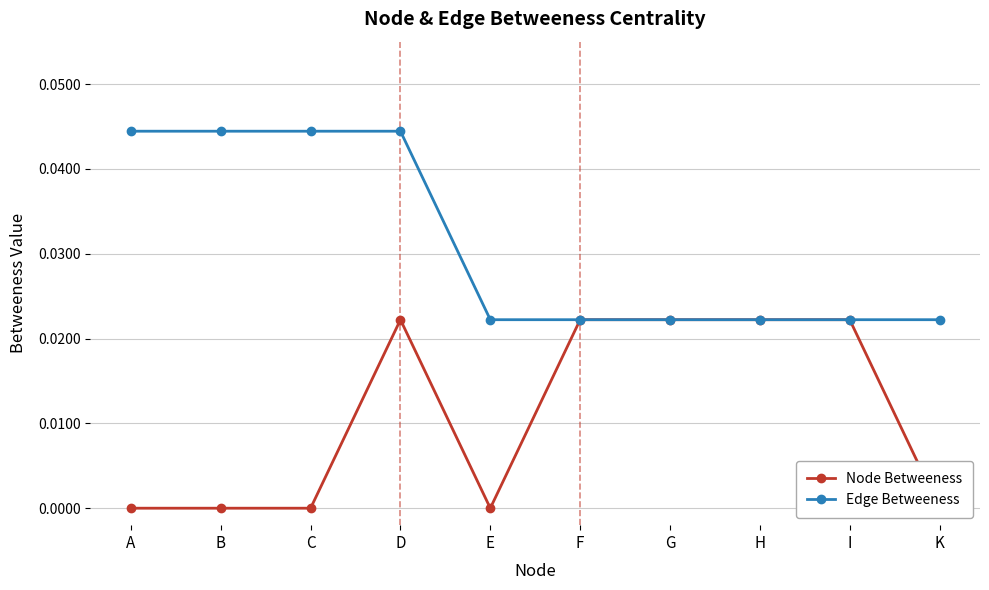

List the series in order of their overall mean, lowest first.

Node Betweeness, Edge Betweeness